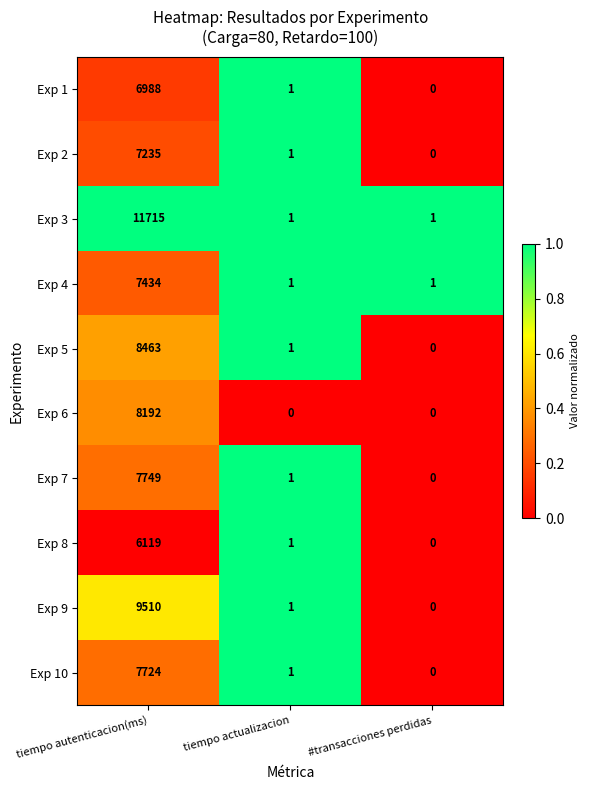

The value of Exp 7 at #transacciones perdidas is 0. True or false?

True